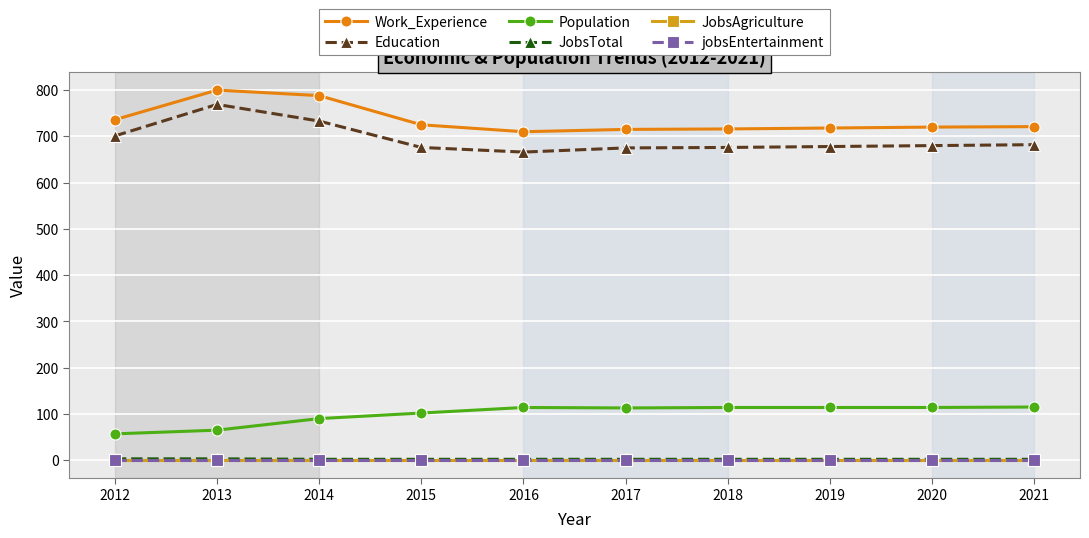

True or false: jobsEntertainment has more than 0 interior local peaks.

False